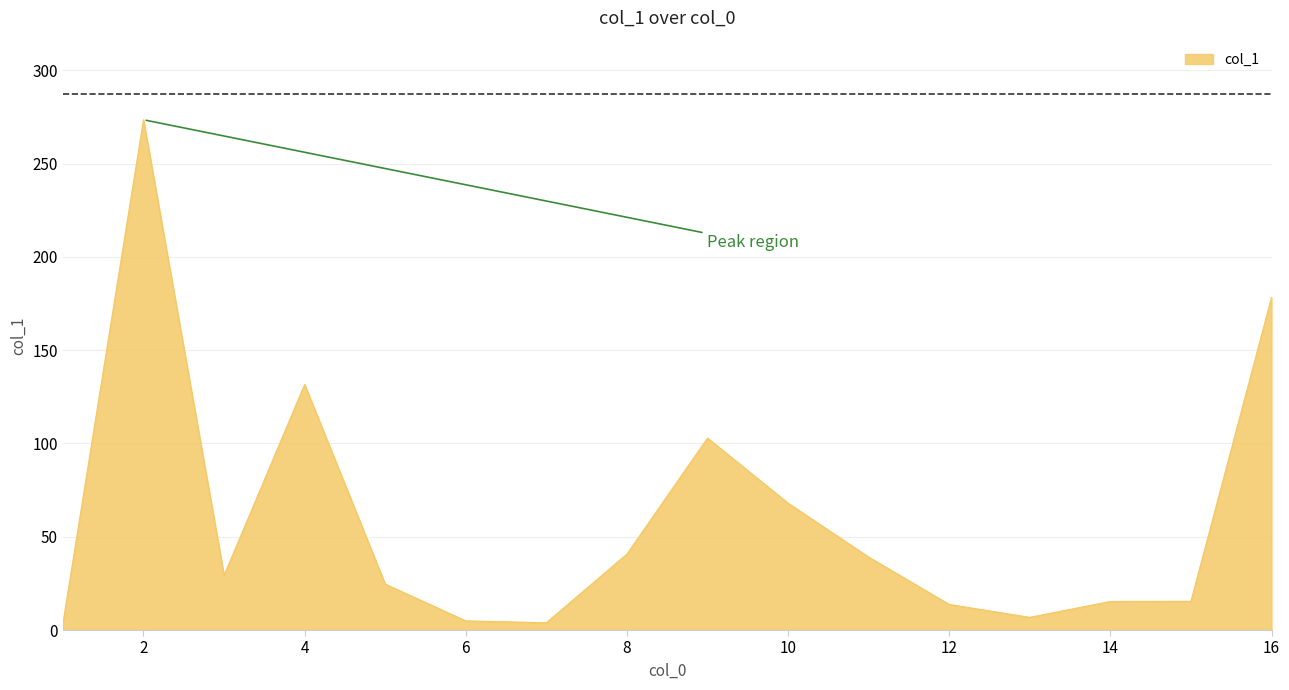

How many lines are shown in the chart?

1